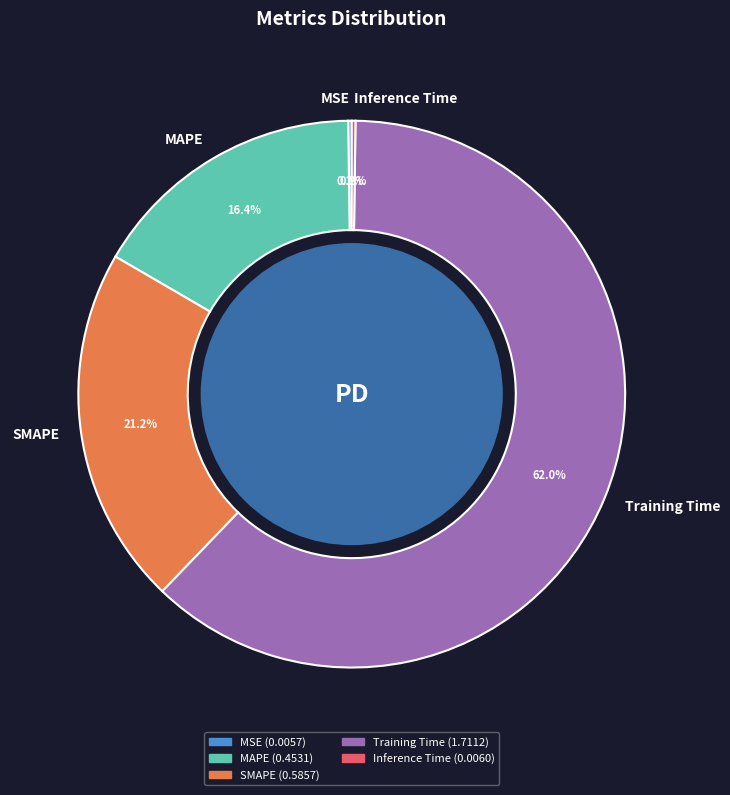

Is there any slice that represents more than half of the pie?

Yes